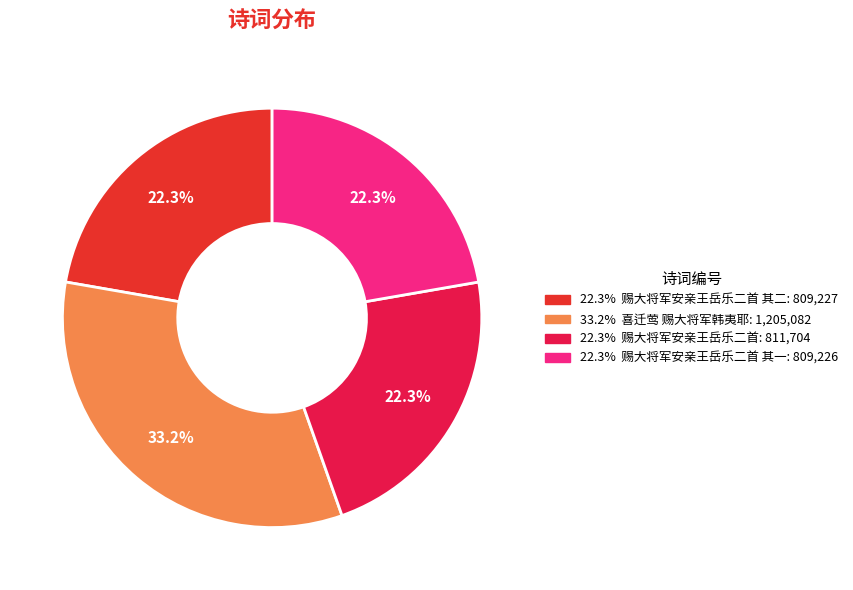

To the nearest percent, what is the average slice percentage?

25%